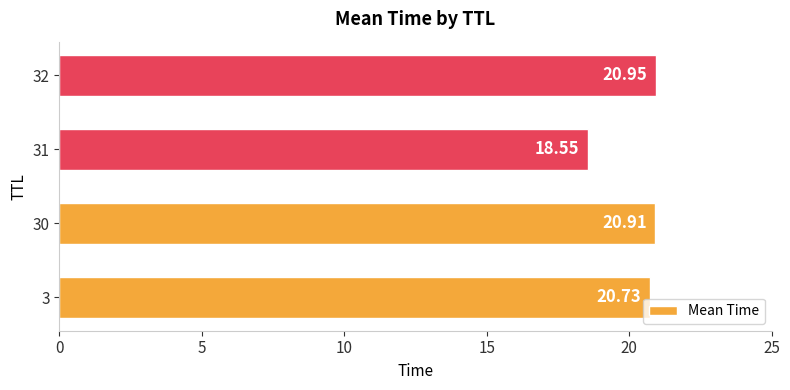

Approximately how many times larger is the value at 32 compared to 3?

1.0